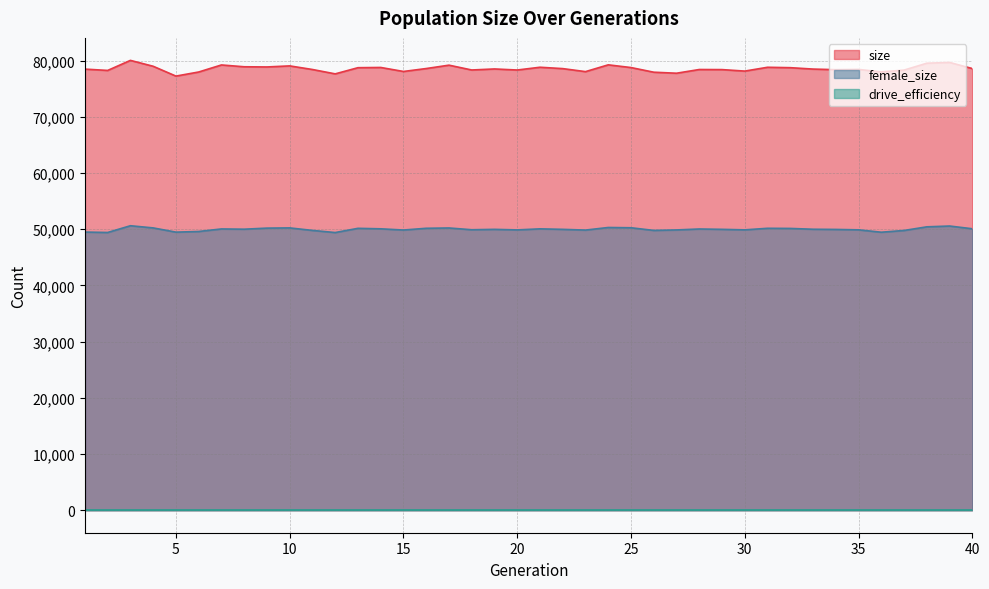

What is the difference between the maximum and minimum values in the female_size series?

1211.0